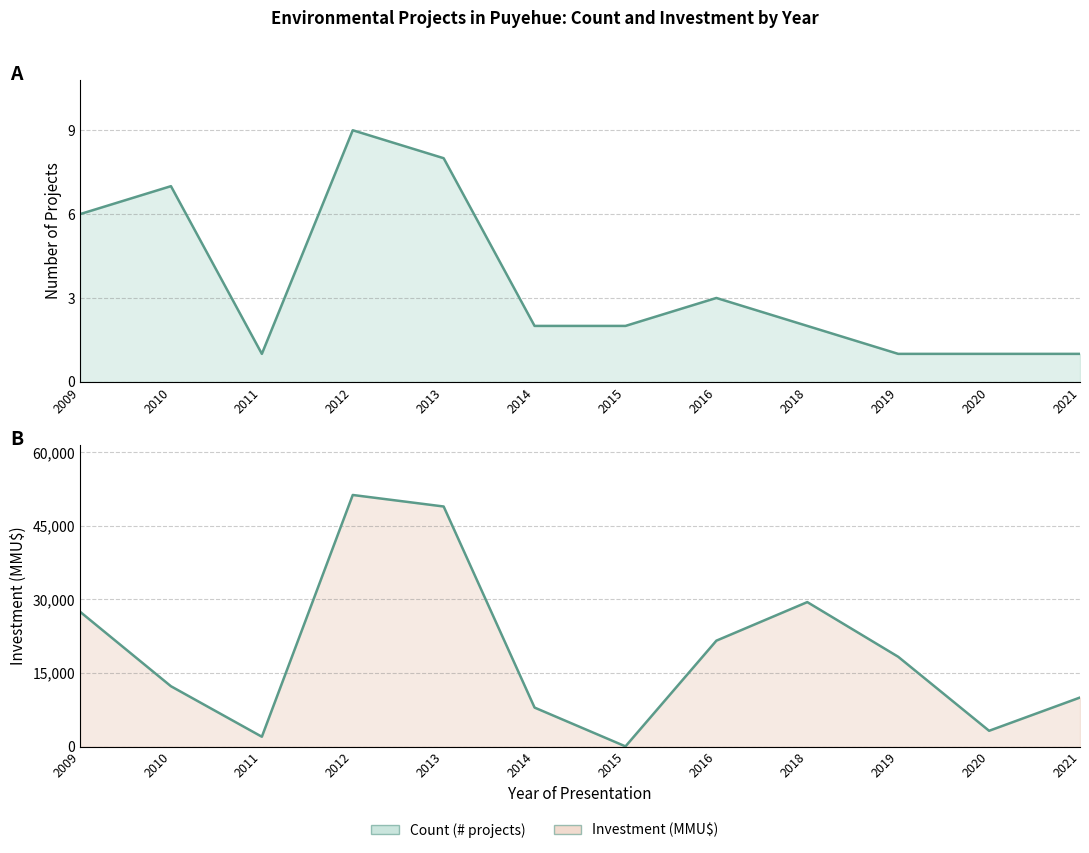

Where does the Investment (MMU$) series first go above 18316?

2009